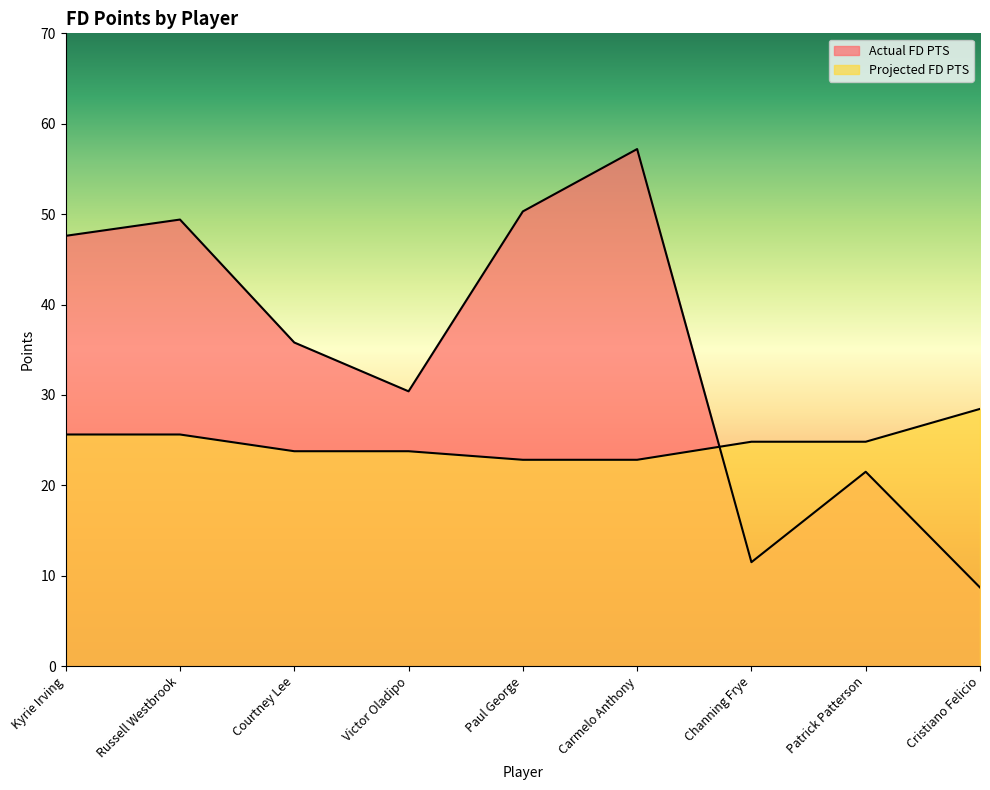

What is the label of the 5th point from the right?

Paul George